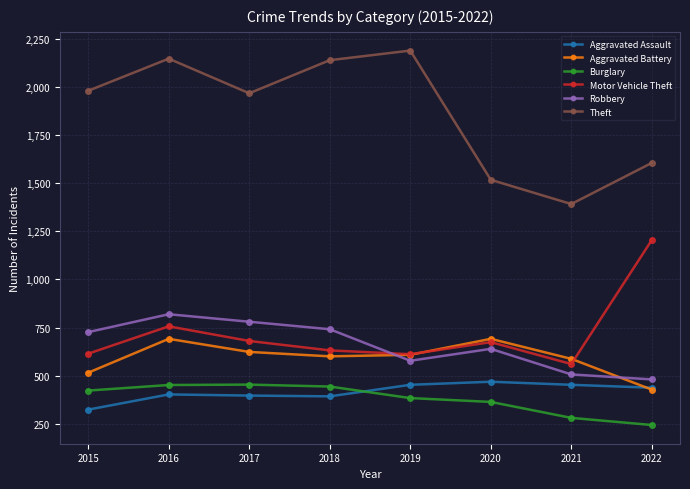

What is the value of the Aggravated Battery point at the 1st from the left?

515